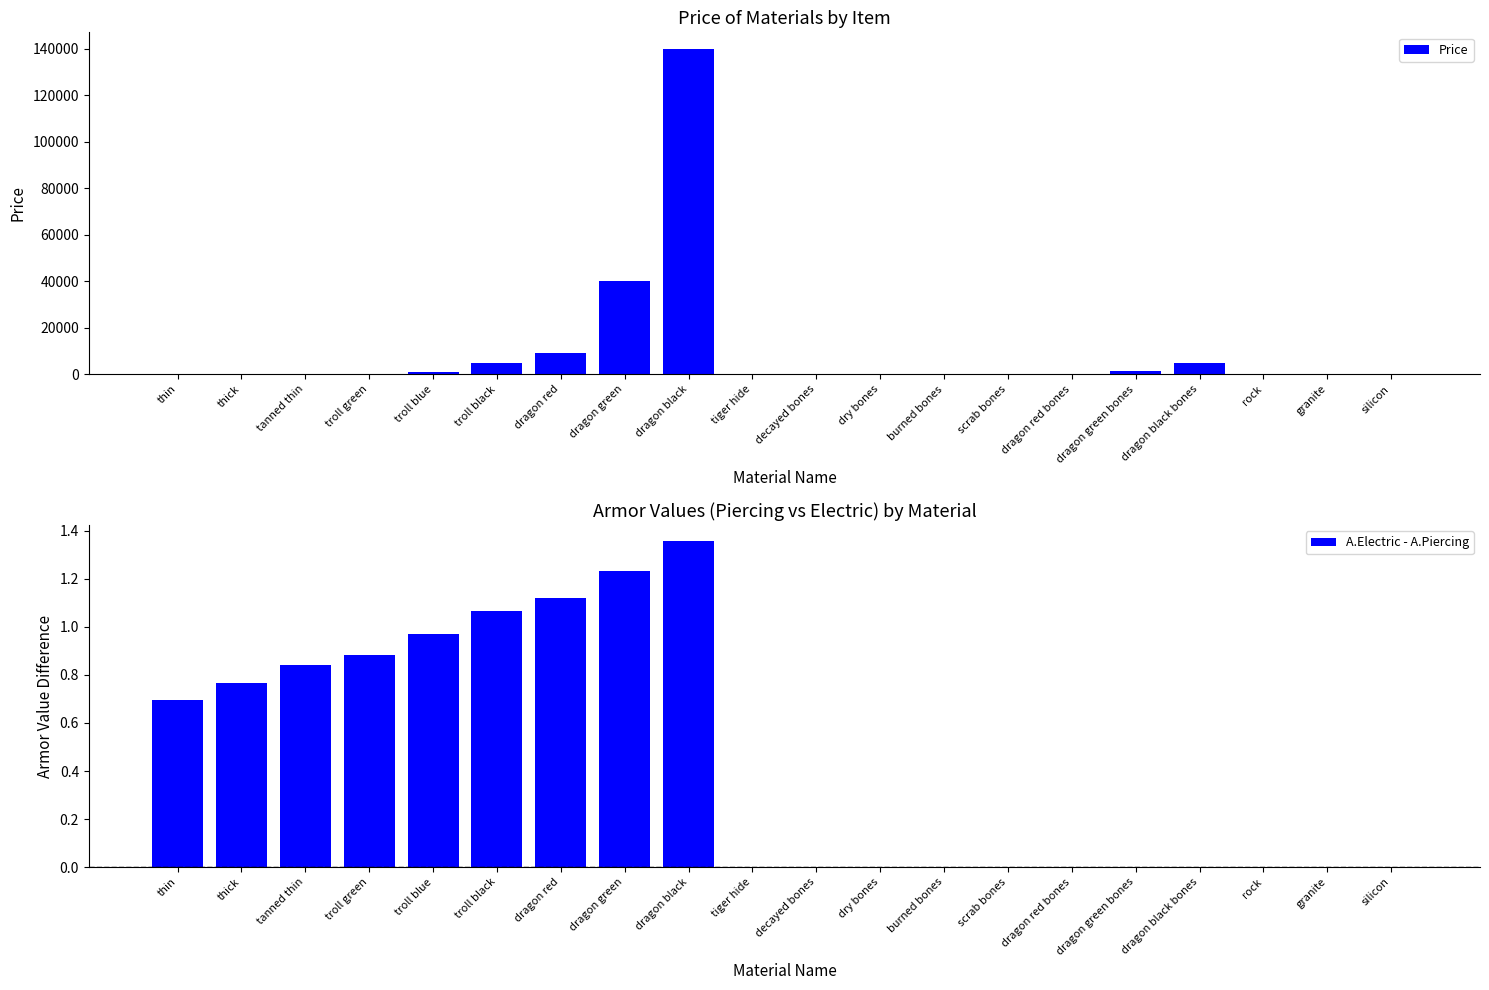

Is it true that Price equals 140000.0 at dragon black?

True